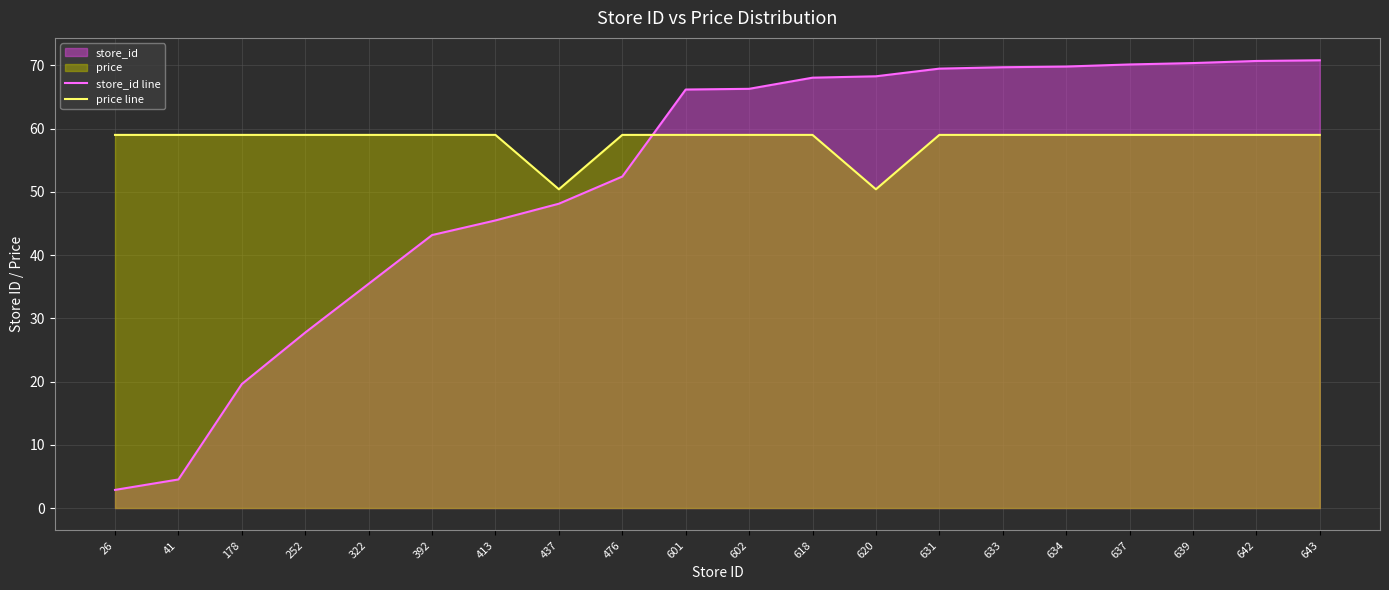

Between 637 and 392, which is larger?

637